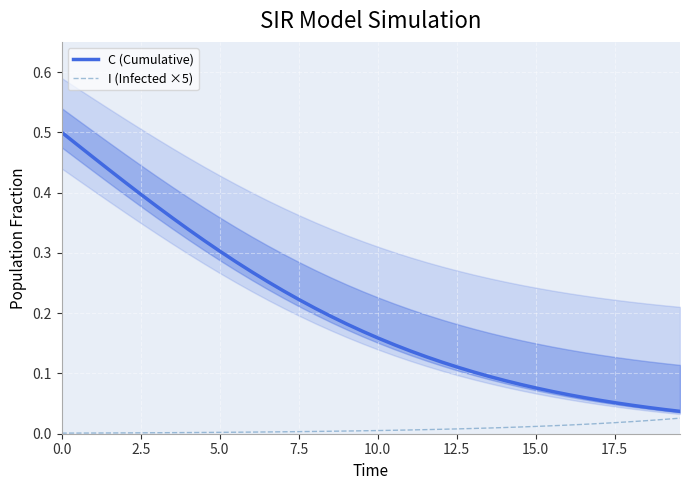

What is the average value of the C (Cumulative) series?

0.2